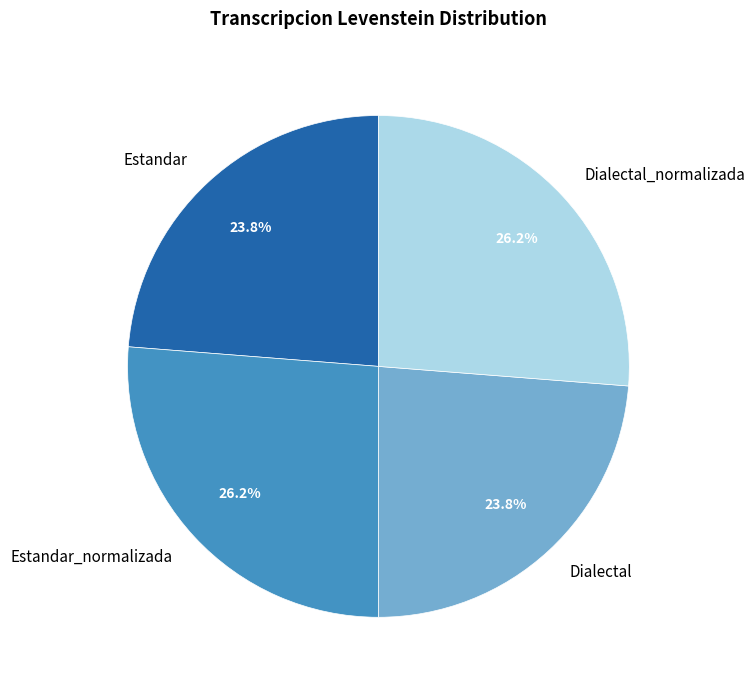

The Estandar slice represents 14% of the pie. True or false?

False